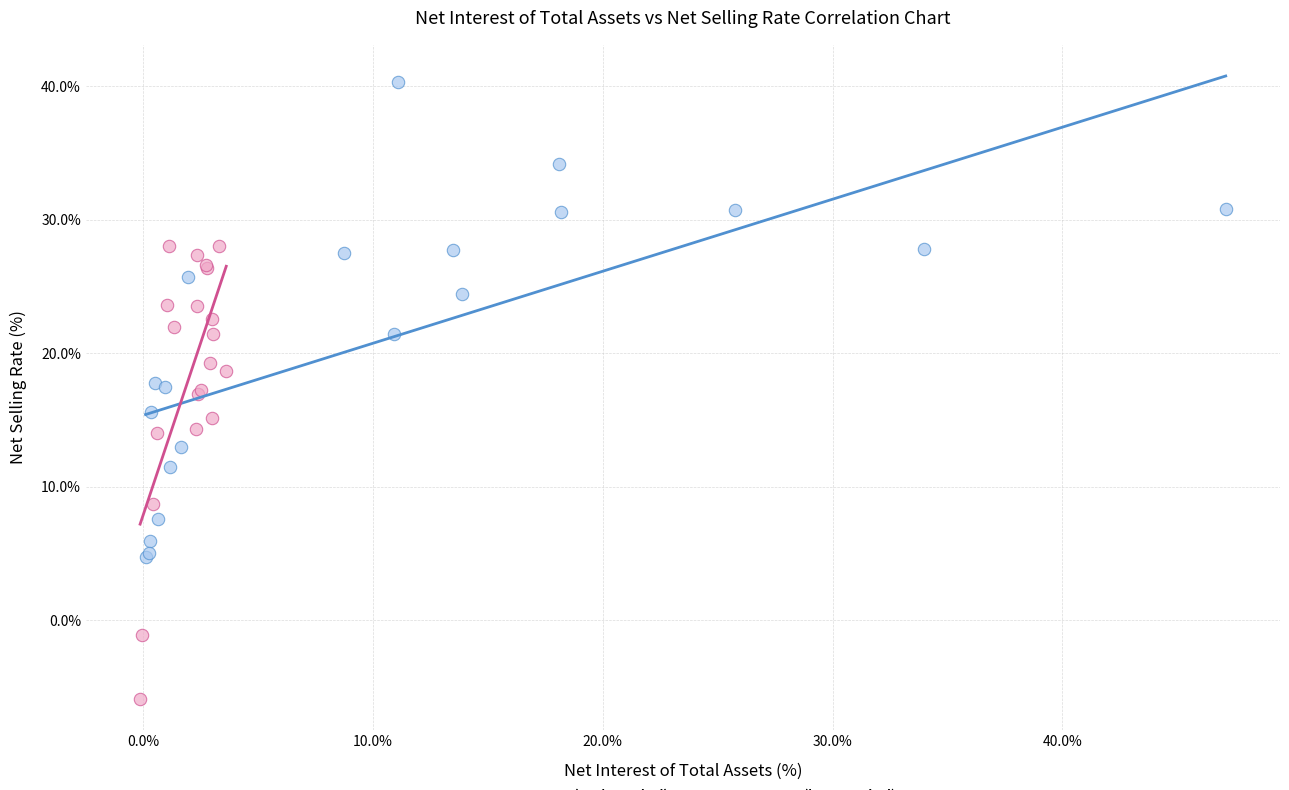

Which series contains the lowest Y value?

Group B (later period)